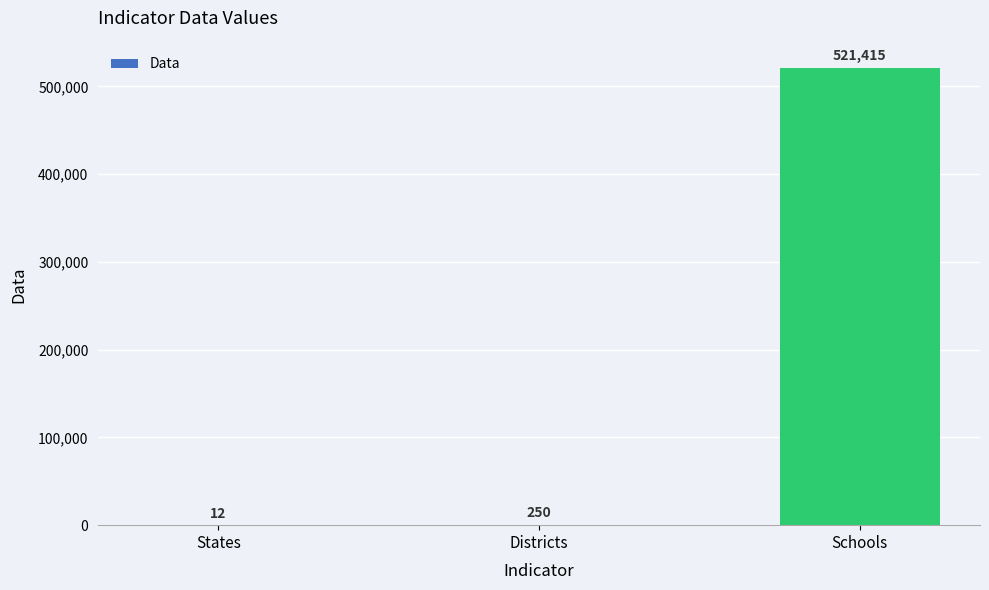

The chart shows a value of 12 at States. True or false?

True